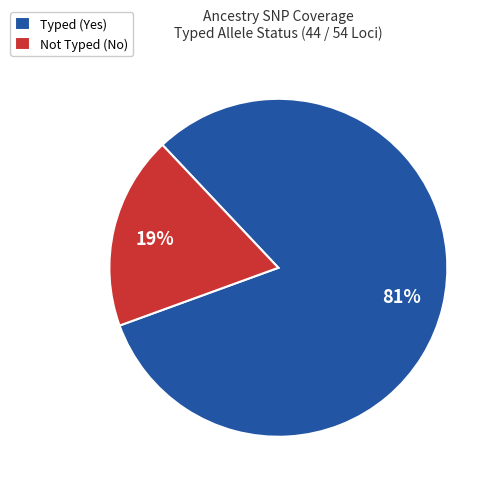

Between Typed (Yes) and Not Typed (No), which is larger?

Typed (Yes)